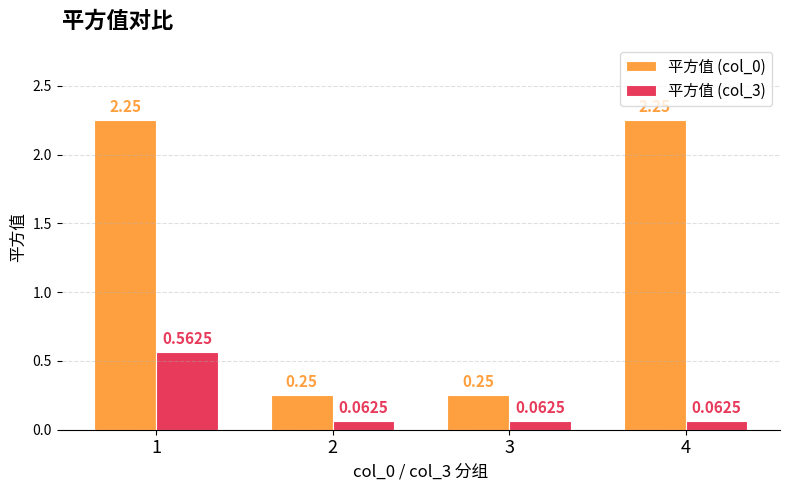

Is the value of 平方值 (col_3) at 3 greater than the value of 平方值 (col_0) at 1?

No